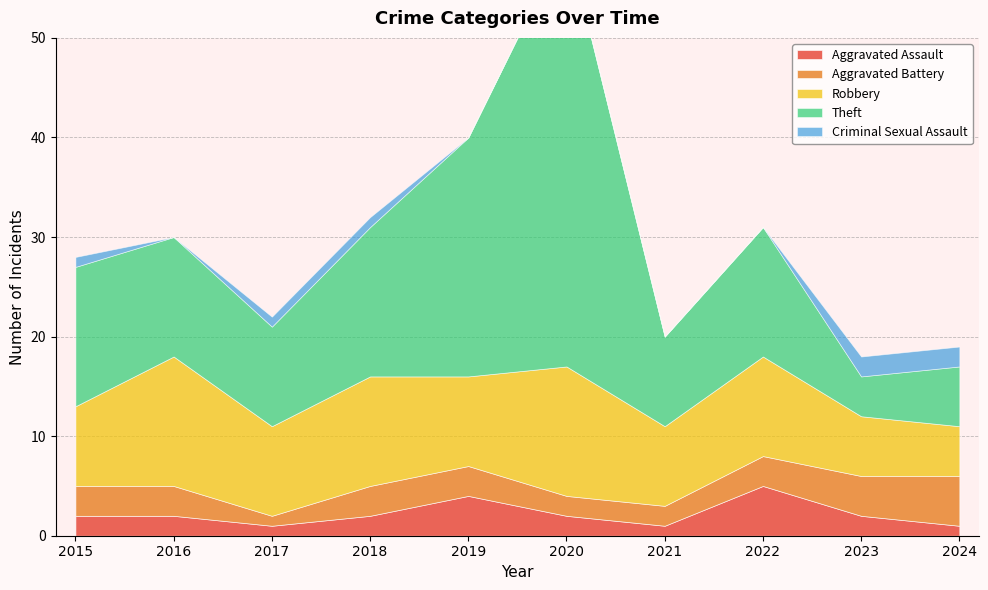

What is the value of the Robbery point at the 9th from the left?

6